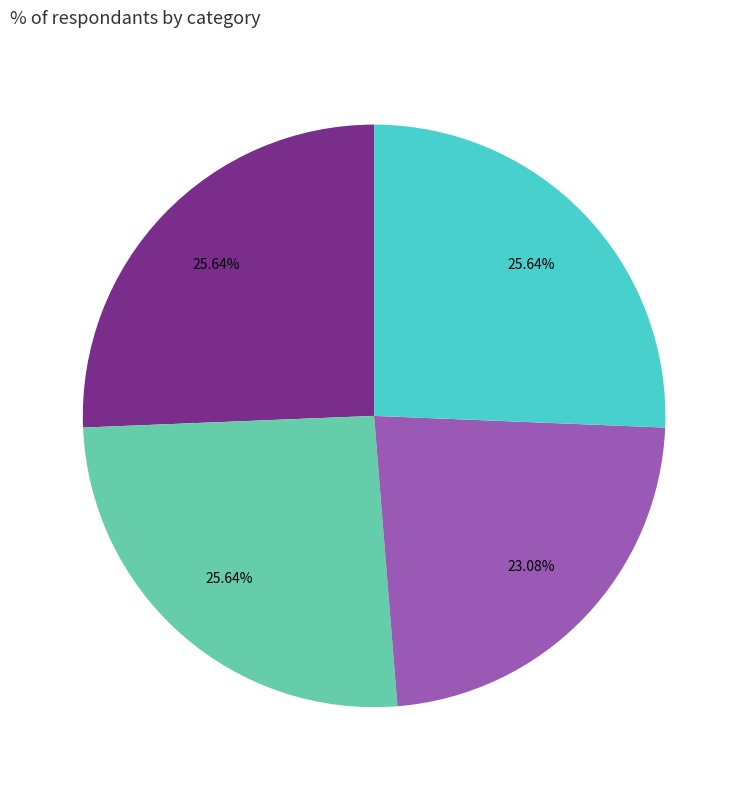

Is there any slice that represents more than half of the pie?

No